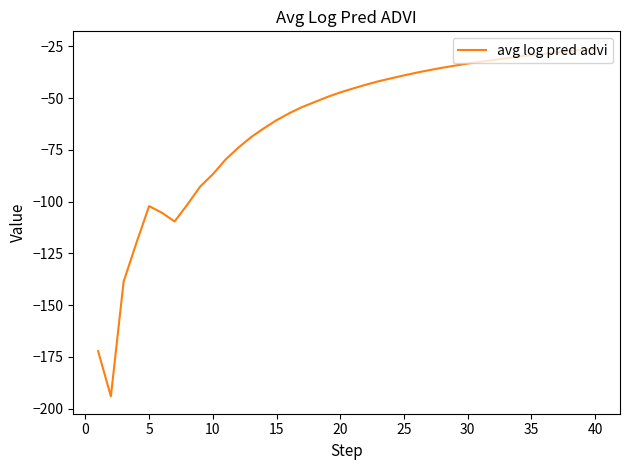

What is the sum of all values?

-2510.7